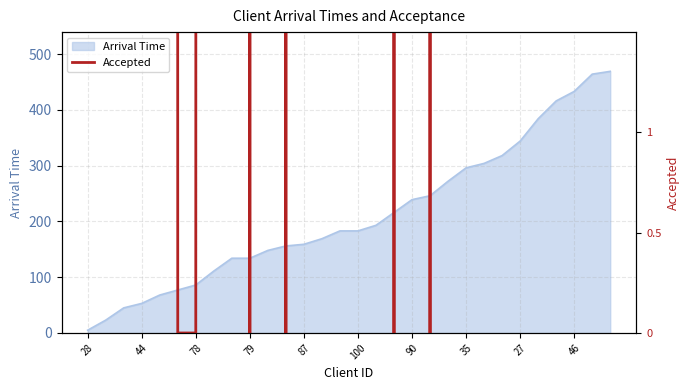

Which category has the lowest value in the Arrival Time series?

28